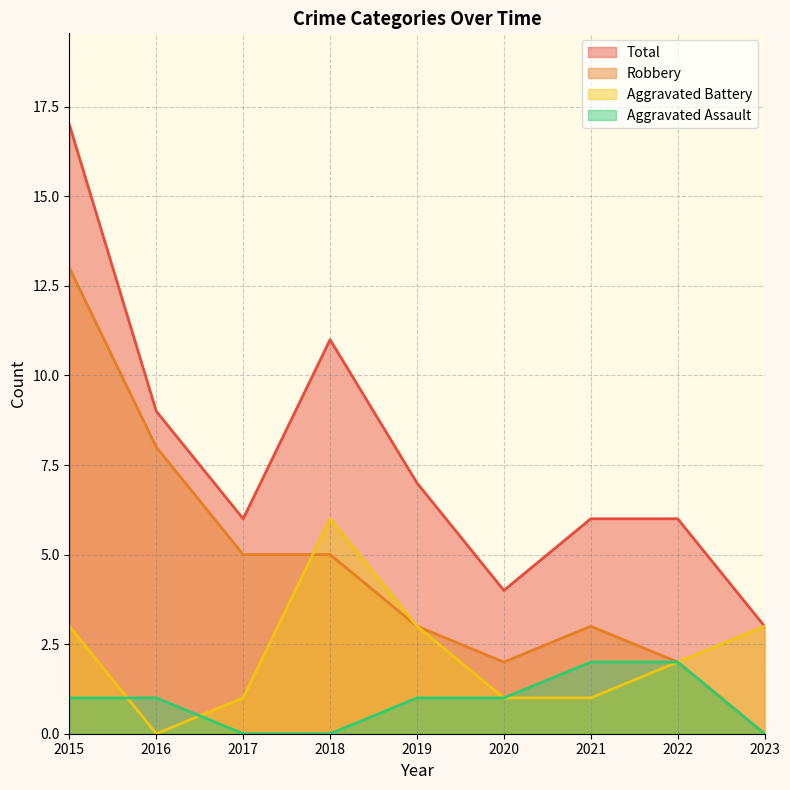

Where does the Aggravated Battery series first go above 2?

2015